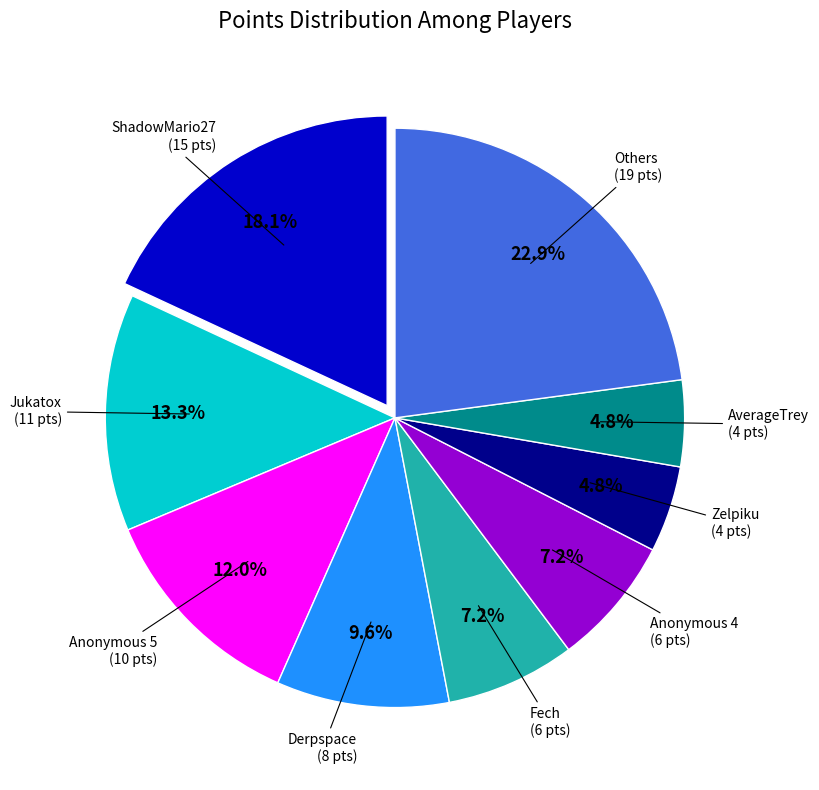

Is there a majority slice in this chart?

No